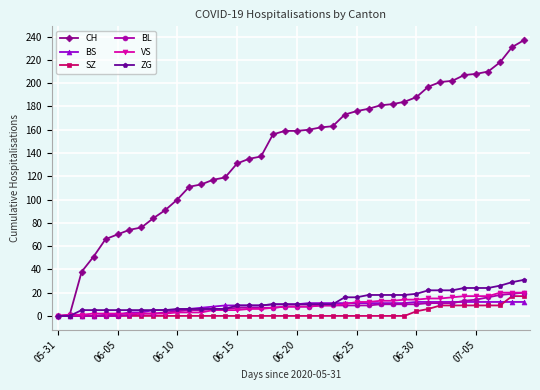

How many data points in SZ are above 0?

10